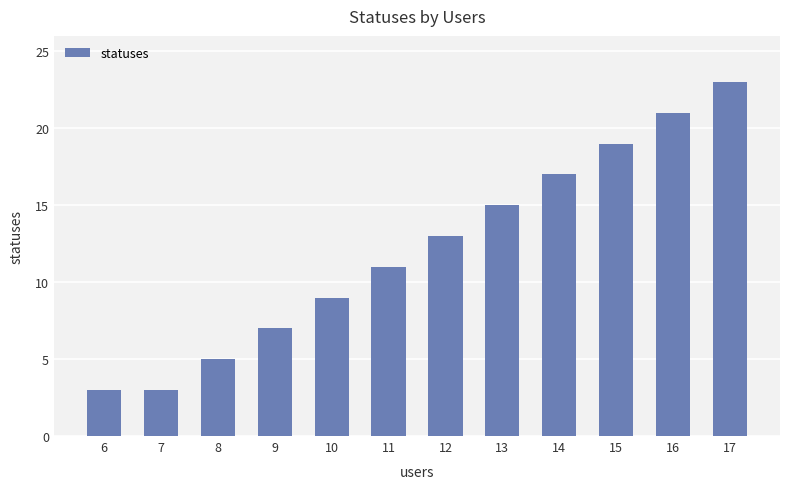

Reading left to right, list all the values displayed in this chart.

3	3	5	7	9	11	13	15	17	19	21	23